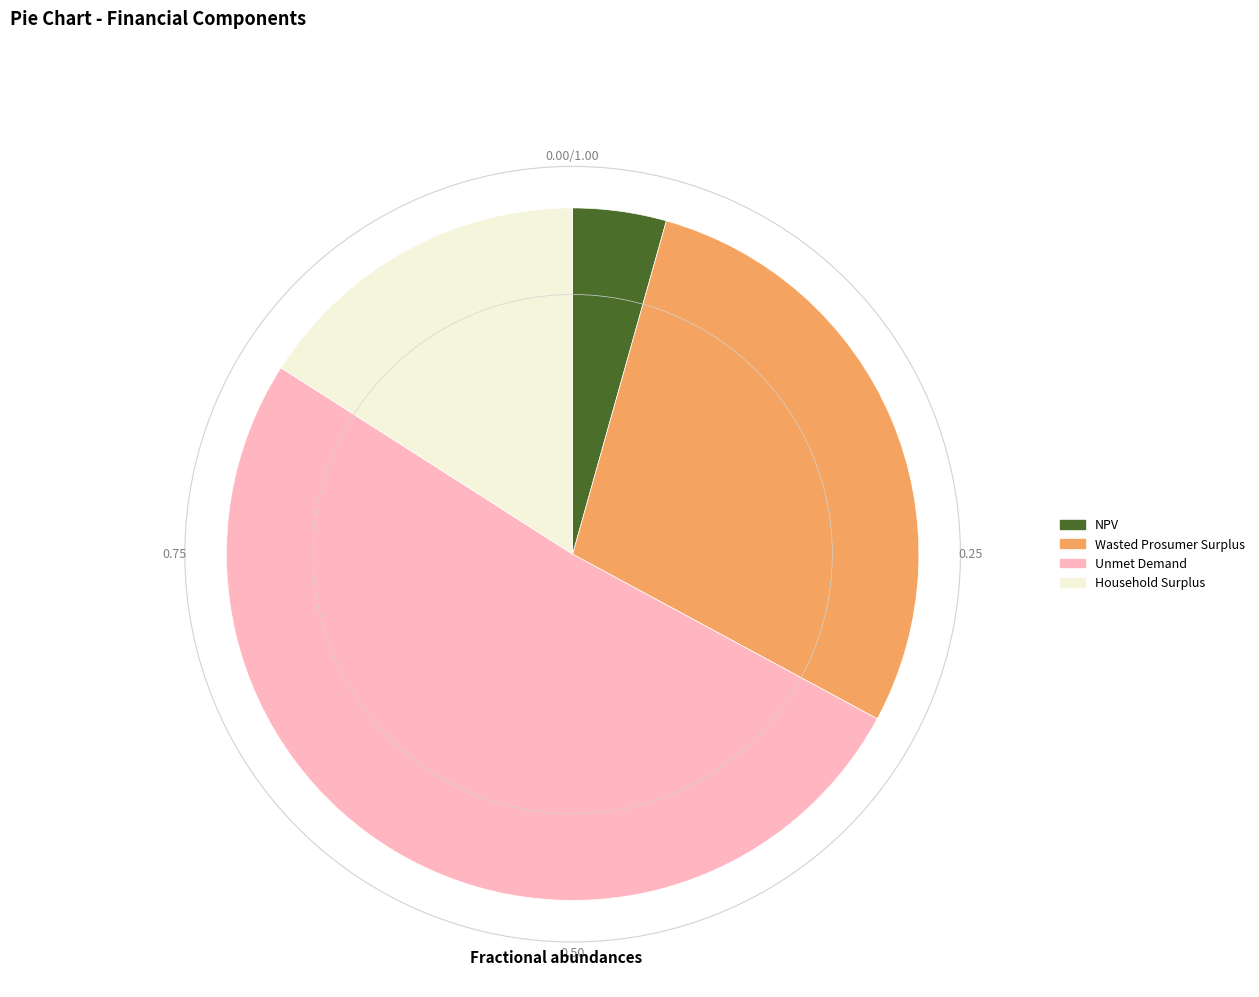

Is Household Surplus the majority of the pie?

No